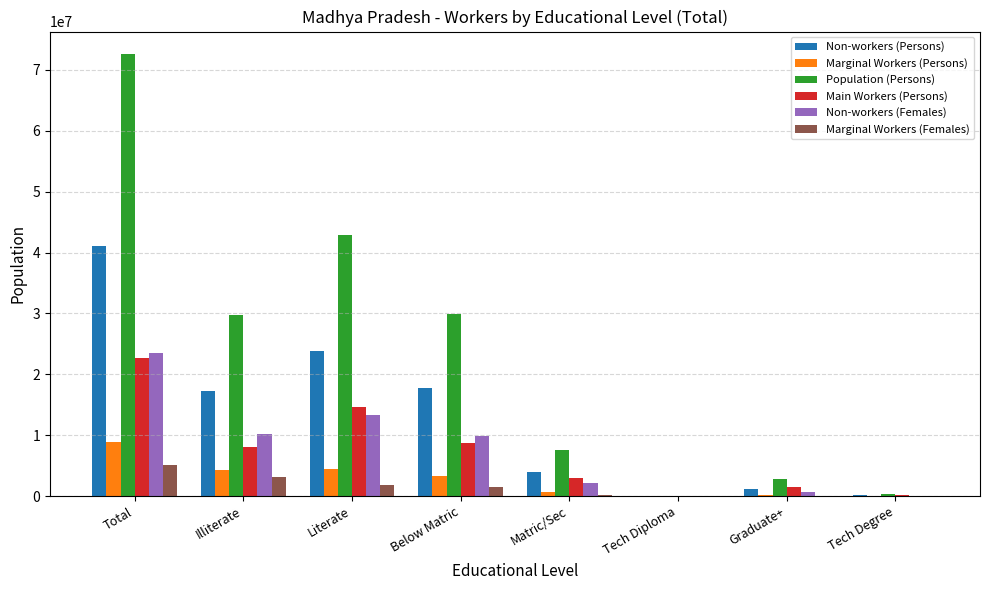

Between Literate and Tech Degree, which series saw the biggest shift?

Population (Persons)